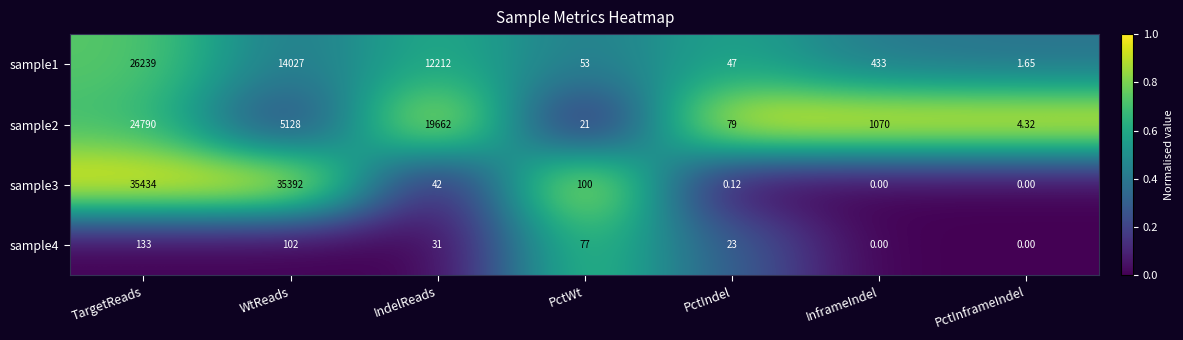

Which category has the highest value in the sample3 series?

TargetReads